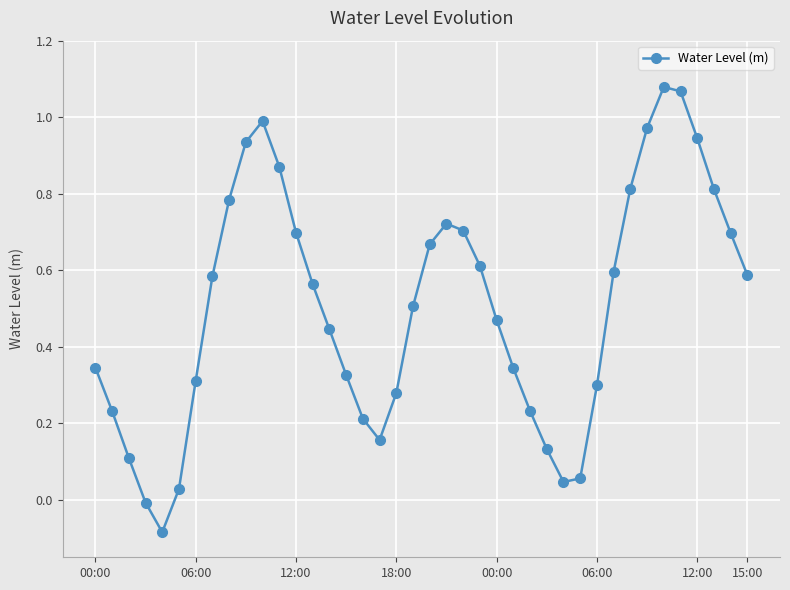

What is the sum of all values?

20.1